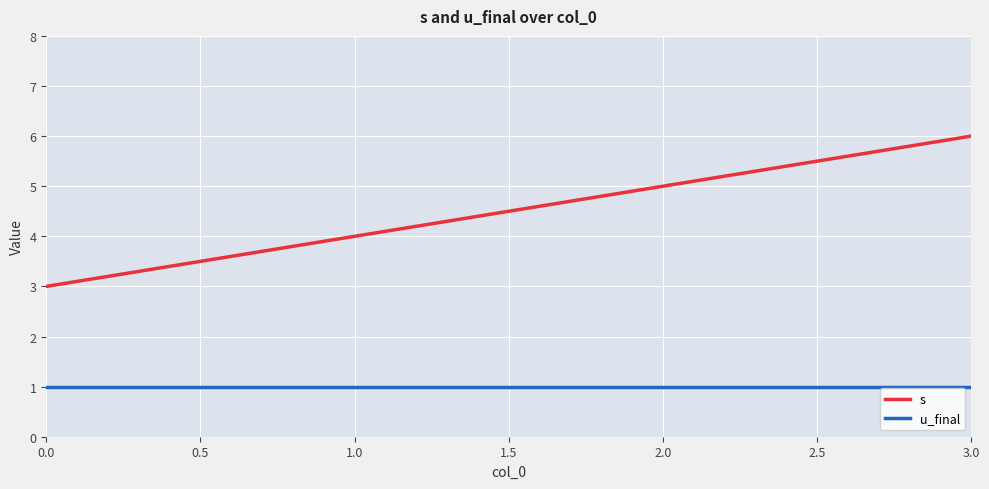

Rank the series at 1.0 from lowest to highest value.

u_final, s